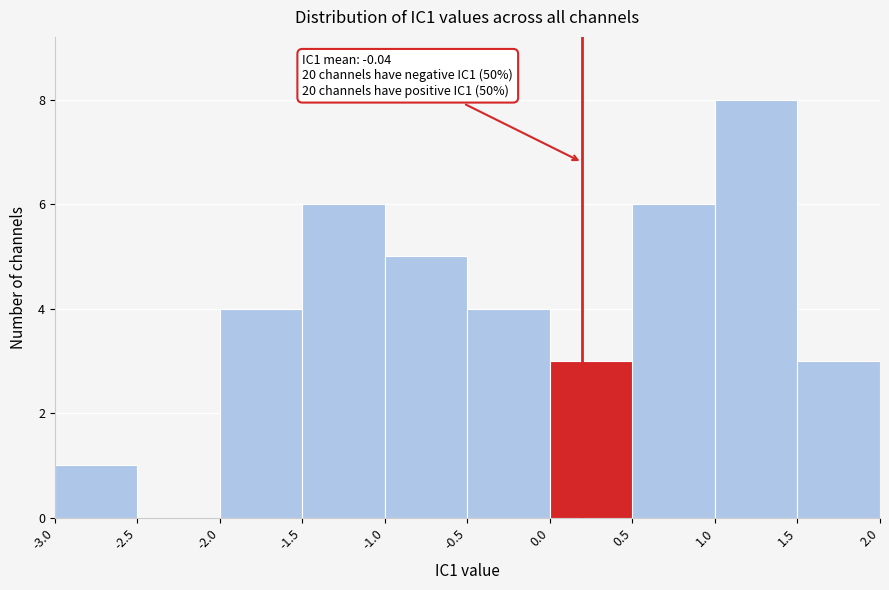

Over which range of the x-axis is the bar tallest?

1.0 to 1.5